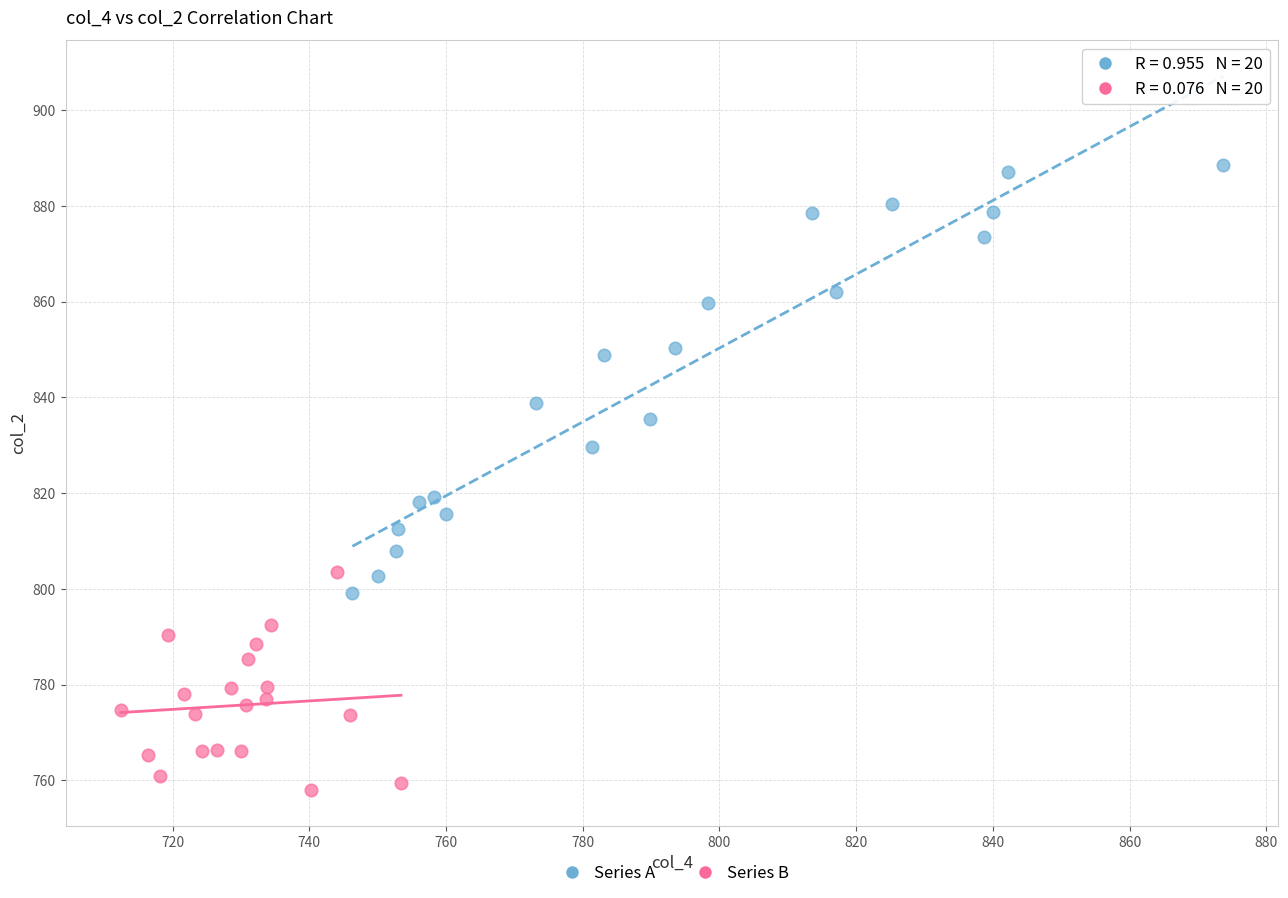

Which series has the largest Y range (max minus min)?

Series A